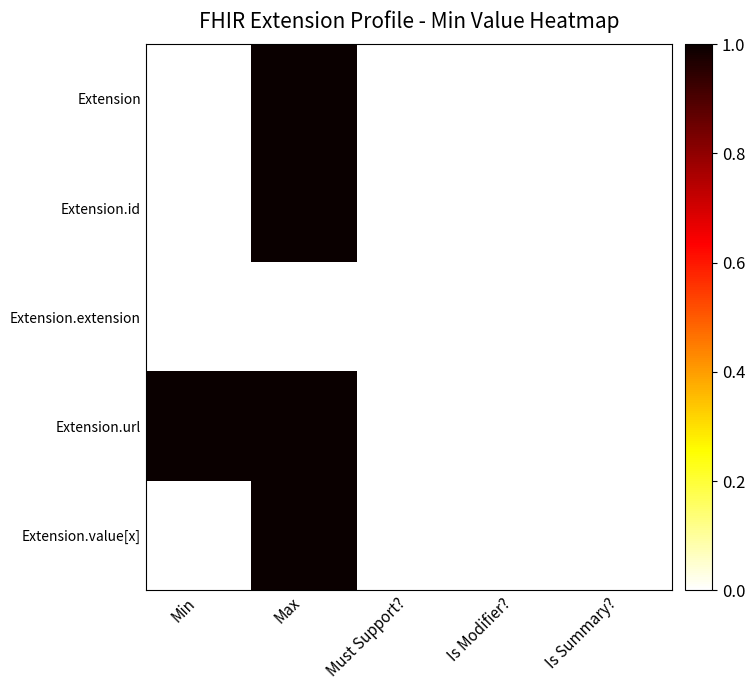

Rank the series at Min from lowest to highest value.

Extension, Extension.id, Extension.extension, Extension.value[x], Extension.url